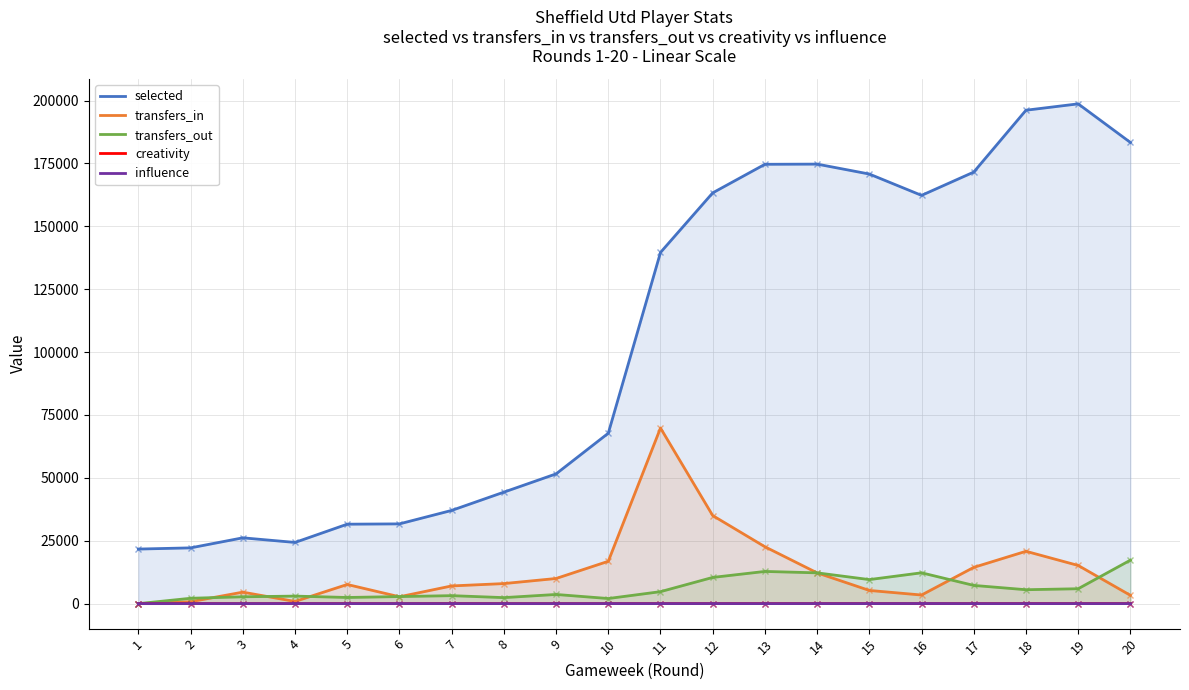

At which label does transfers_out first exceed 4763?

12